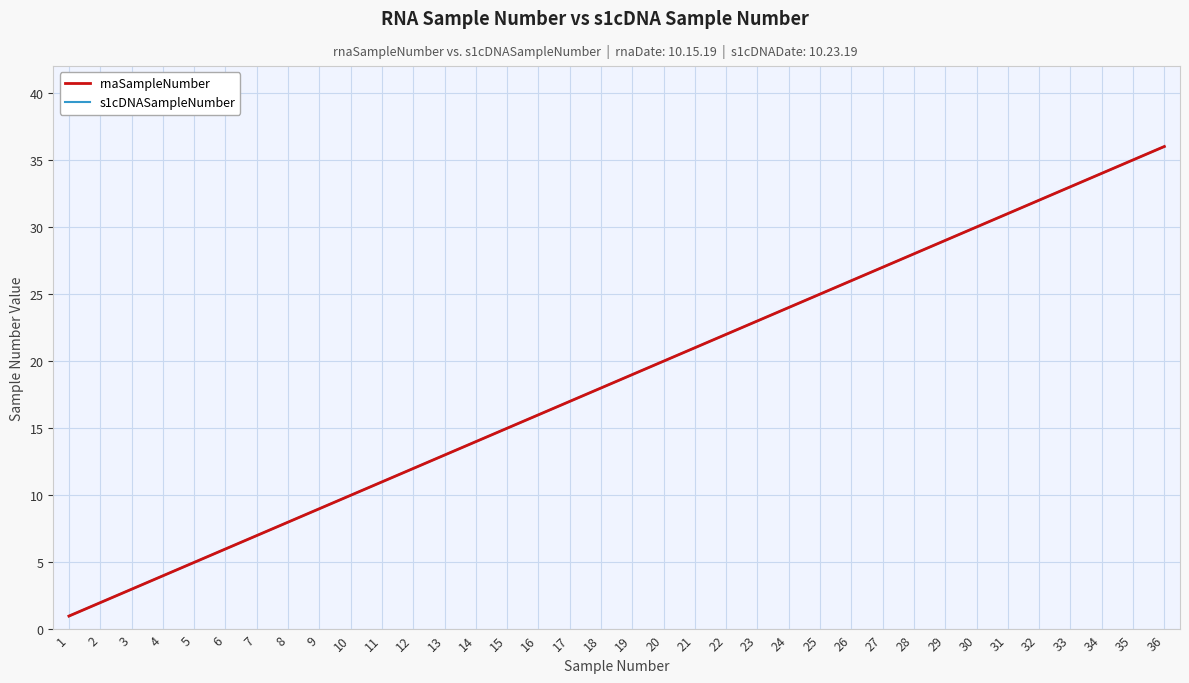

Does the chart display data point markers on the line(s)?

No